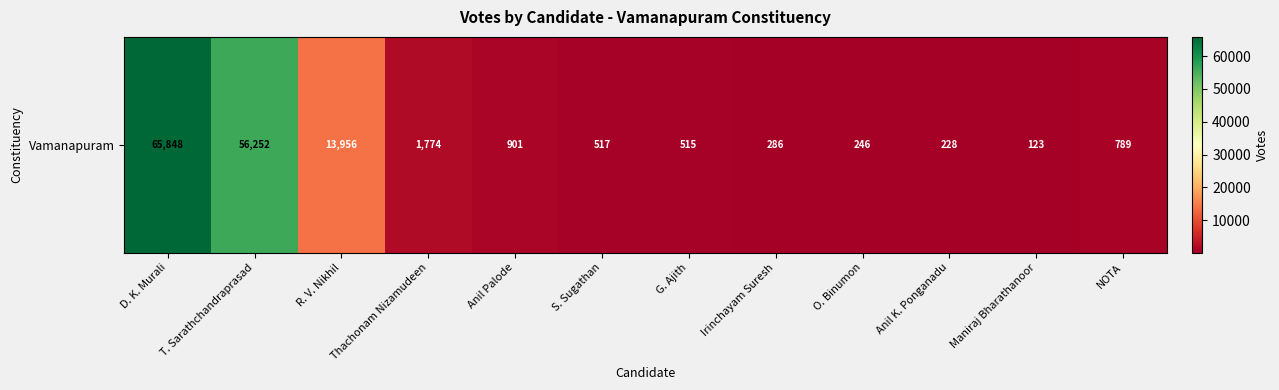

How many distinct data groups are displayed?

1